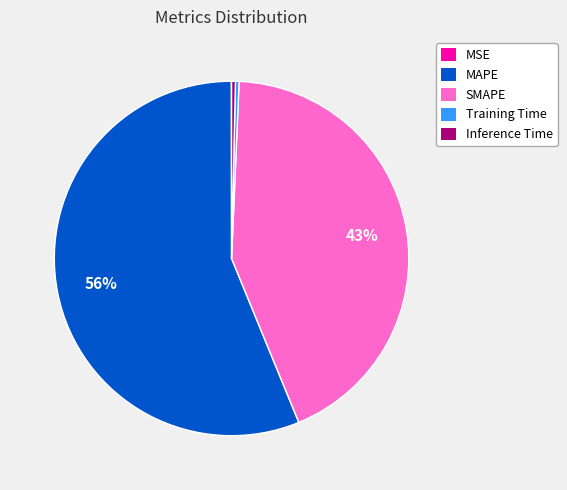

To the nearest percent, what portion does SMAPE represent?

43%